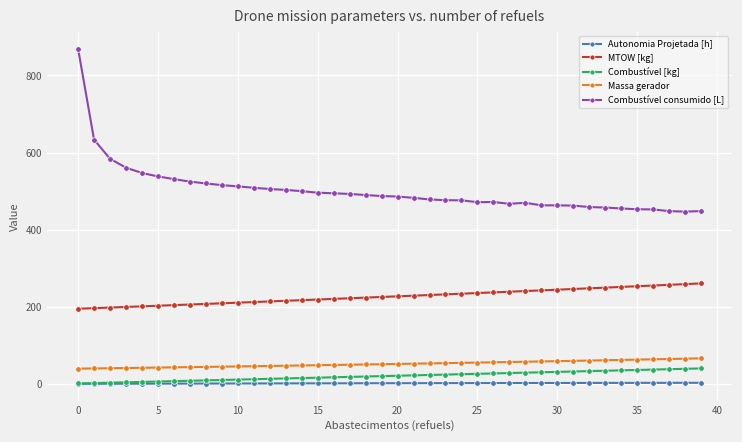

Which series has the largest range (max minus min)?

Combustível consumido [L]